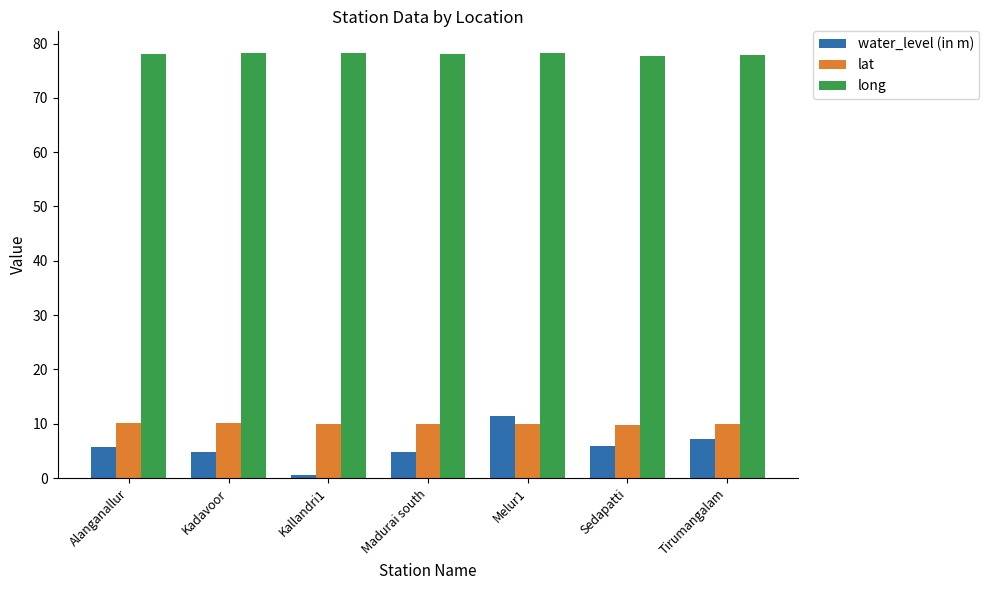

Does the chart contain any negative values?

No